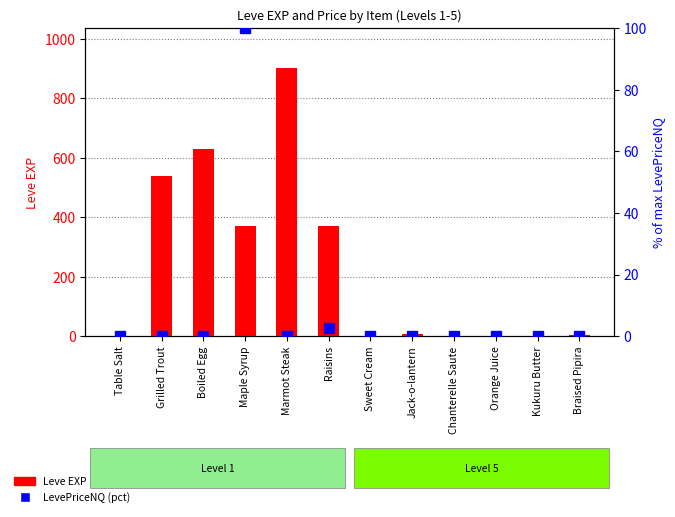

What is the difference between the Leve EXP values at Braised Pipira and Boiled Egg?

627.0